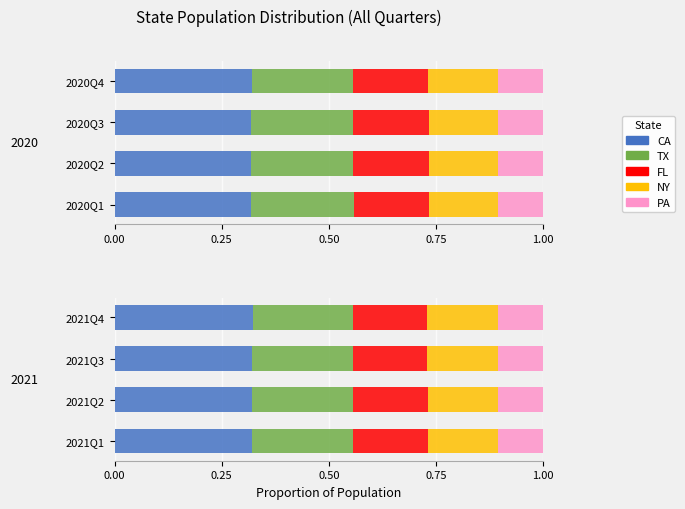

The value of CA at 2021Q4 is 0.3. True or false?

True